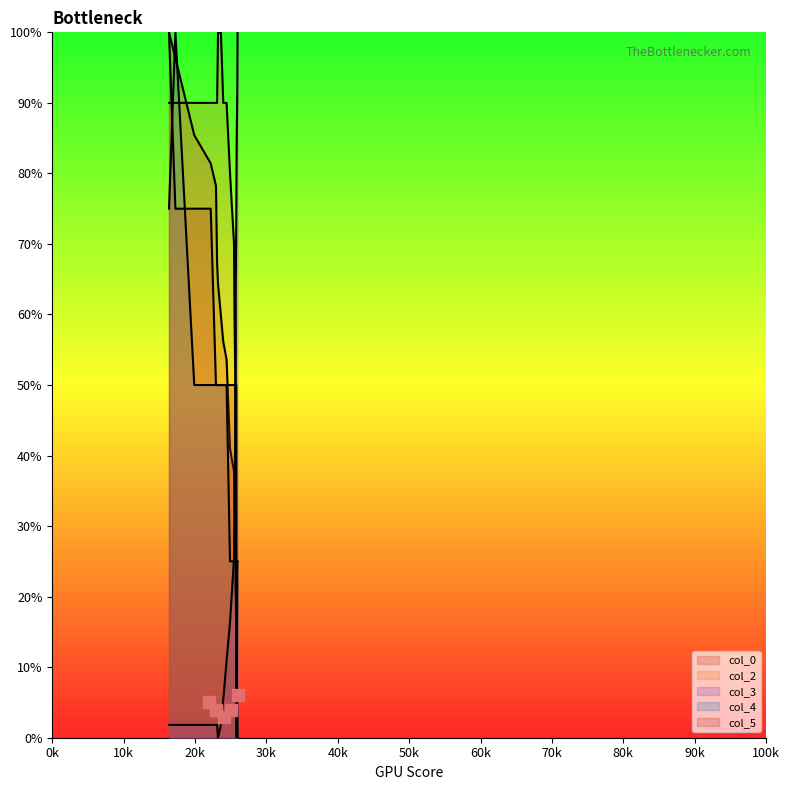

Is the value of col_3 at 22202 greater than the value of col_4 at 25963?

No